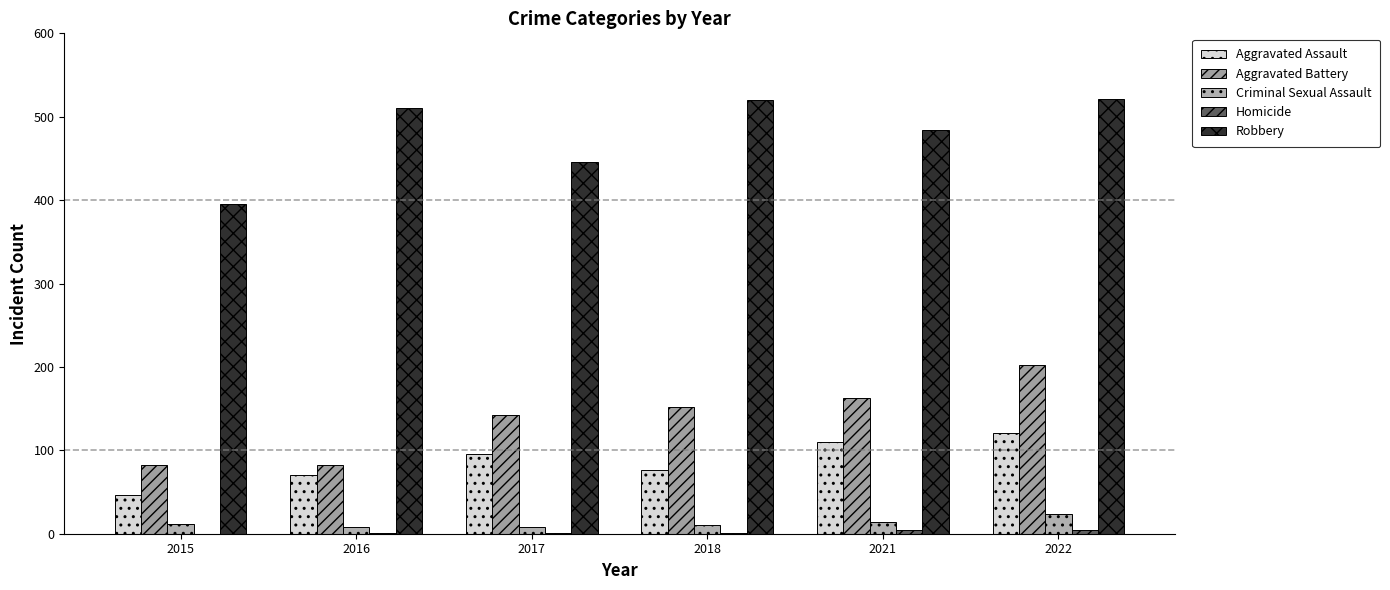

How many groups of bars are there?

6